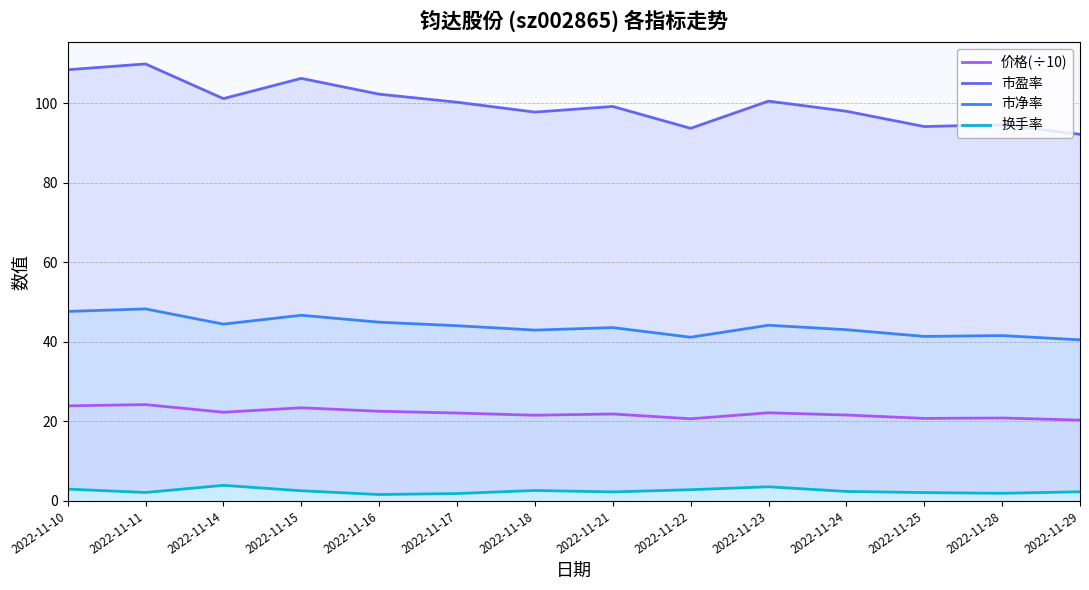

What is the highest value of the 换手率 series?

3.9